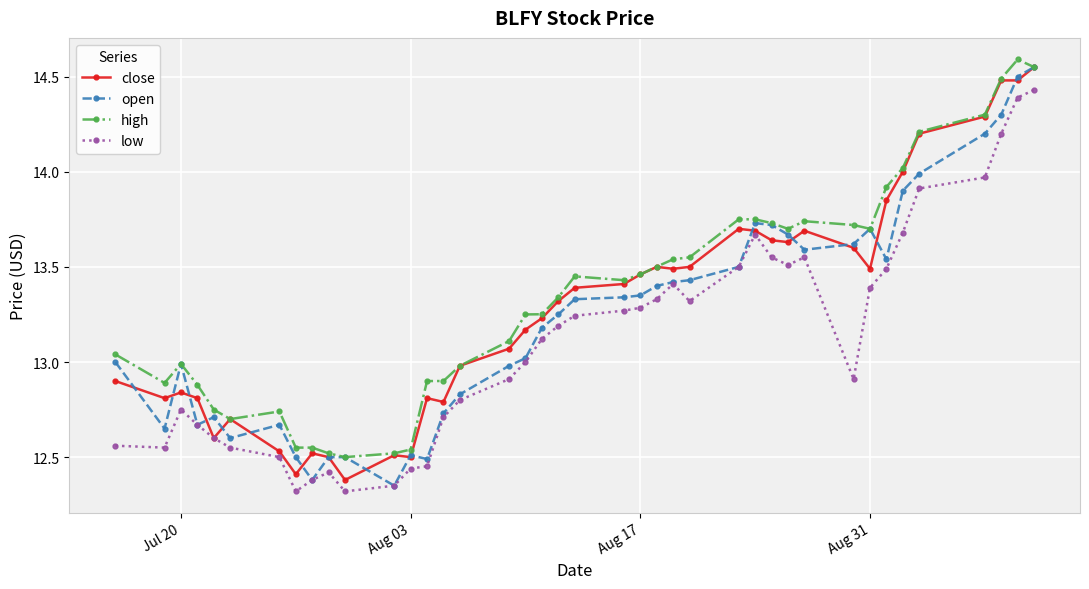

What is the smallest value displayed?

12.3